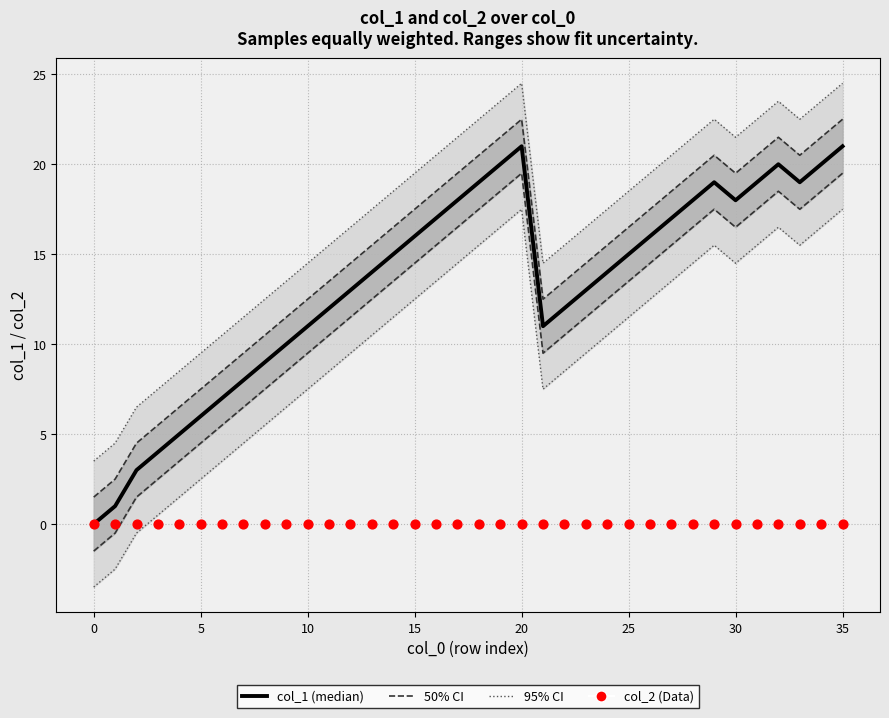

Is the value of col_2 (Data) at 35 greater than the value of col_1 (median) at 29?

No